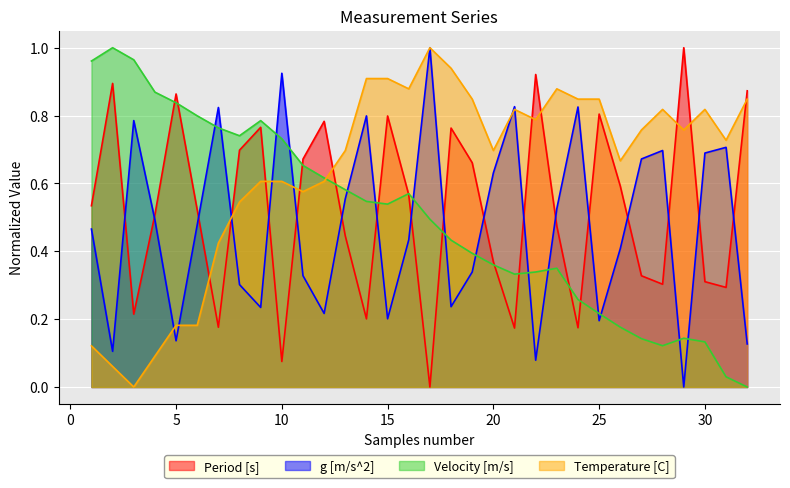

What is the difference between the maximum and minimum values in the Velocity [m/s] series?

1.0